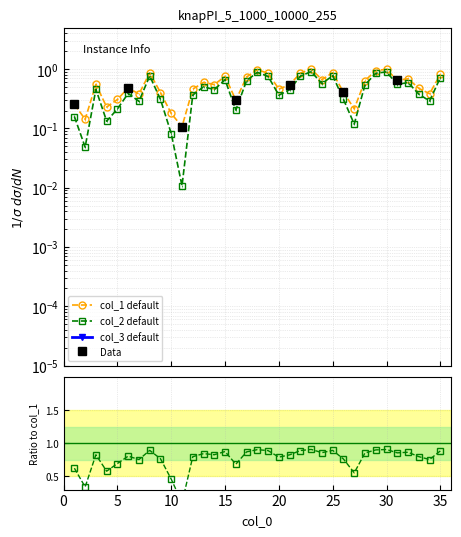

What is the spread (max minus min) of values at 26?

0.1